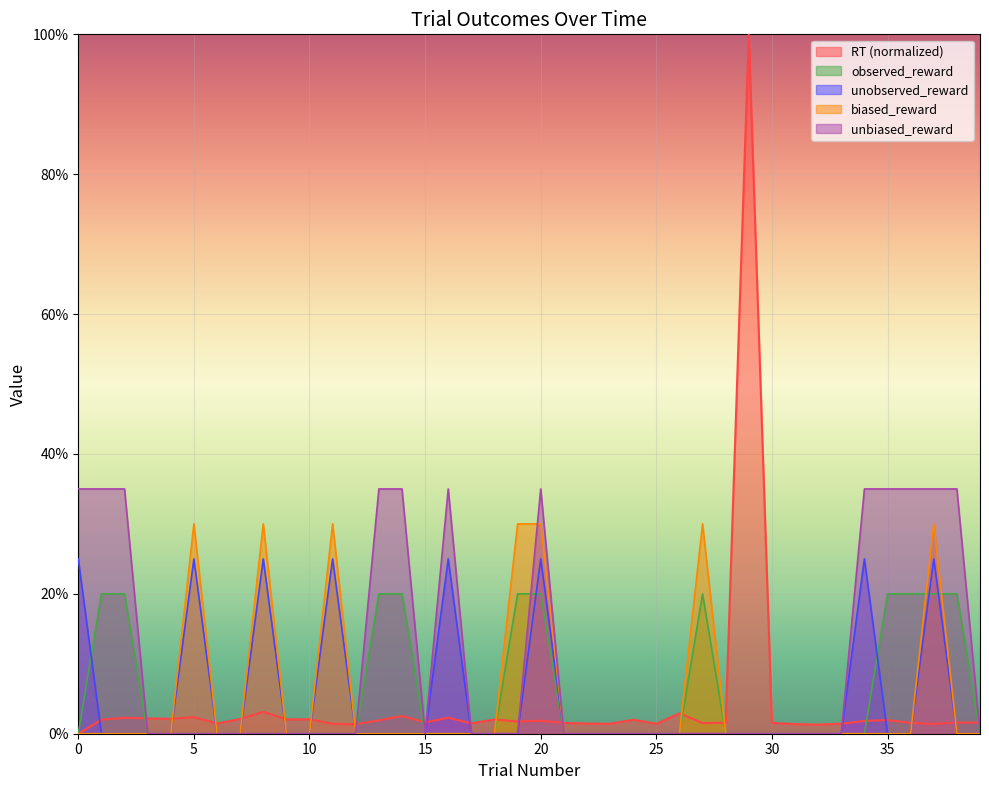

What is the average value of the unobserved_reward series?

0.1